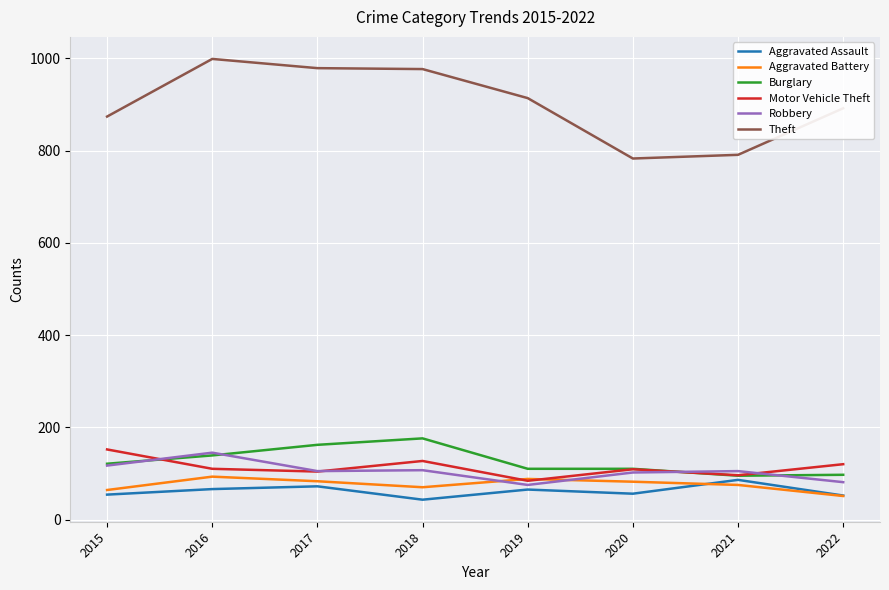

At which label does Aggravated Assault reach its peak?

2021